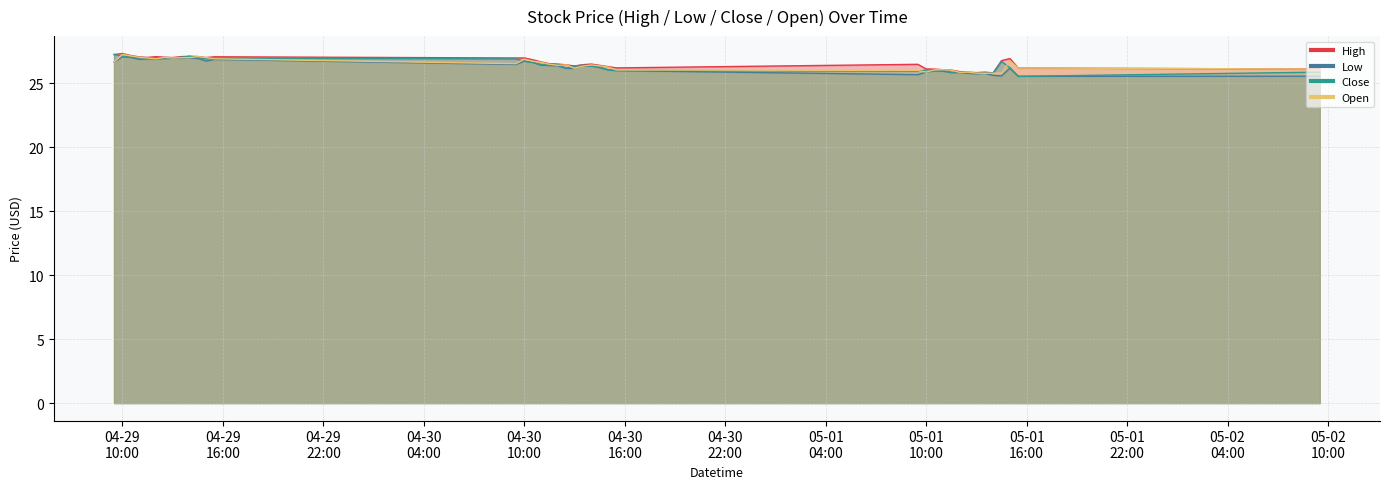

What is the sum of the High values at 2024-05-01 15:00 and 2024-04-30 12:00?

53.5